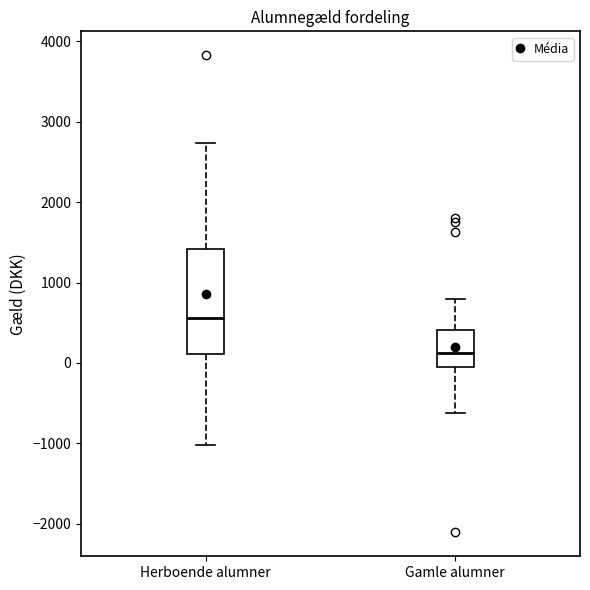

Which box's median line is the lowest?

Gamle alumner